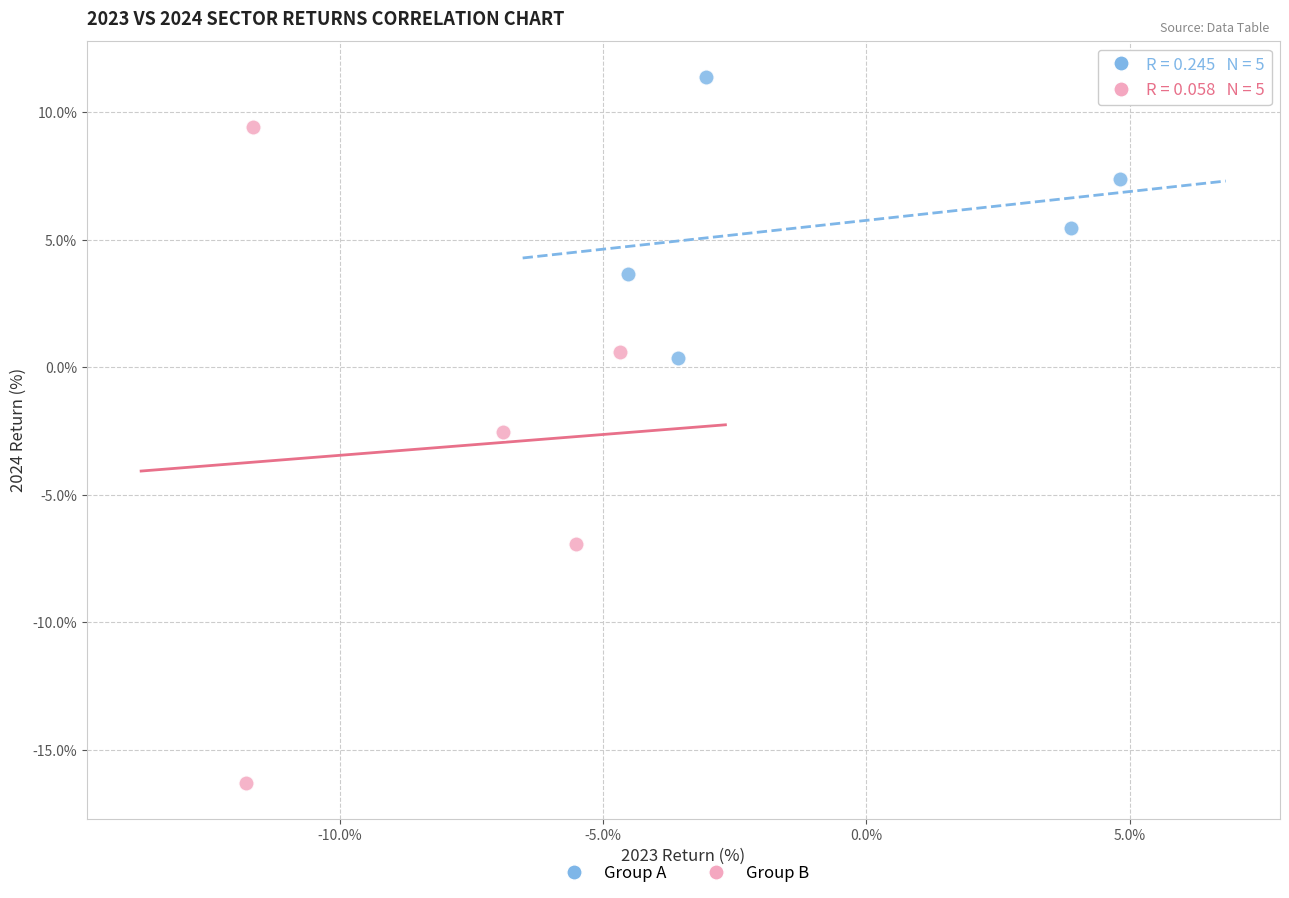

Which series reaches the maximum Y coordinate?

Group A